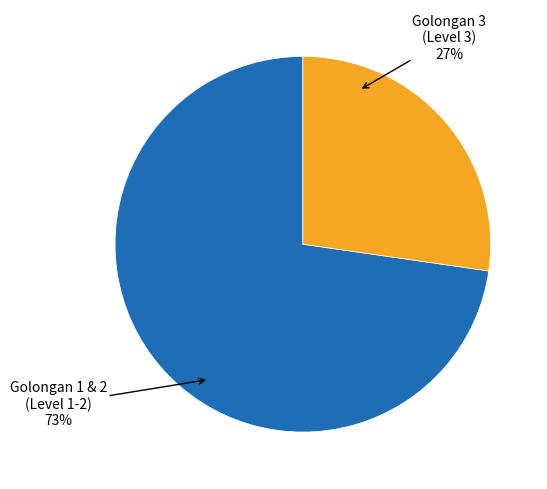

To the nearest percent, what is the average slice percentage?

50%